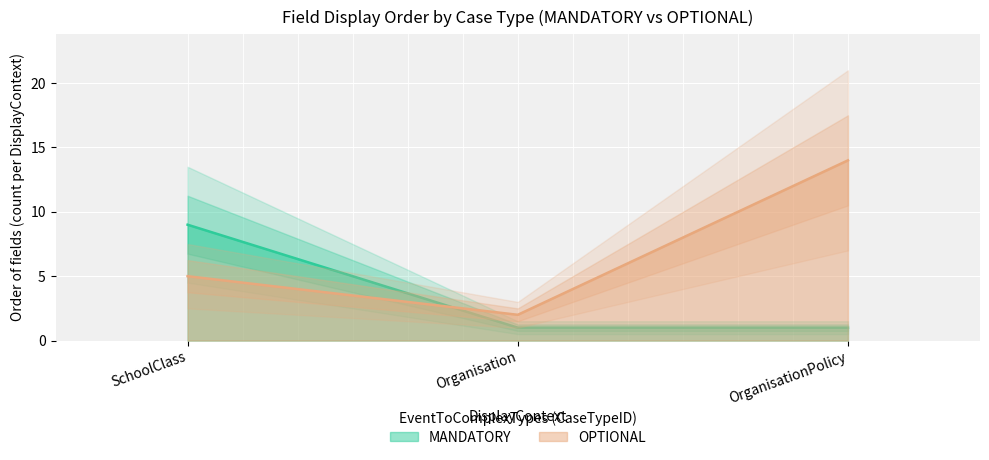

Which category has the highest value in the OPTIONAL series?

OrganisationPolicy